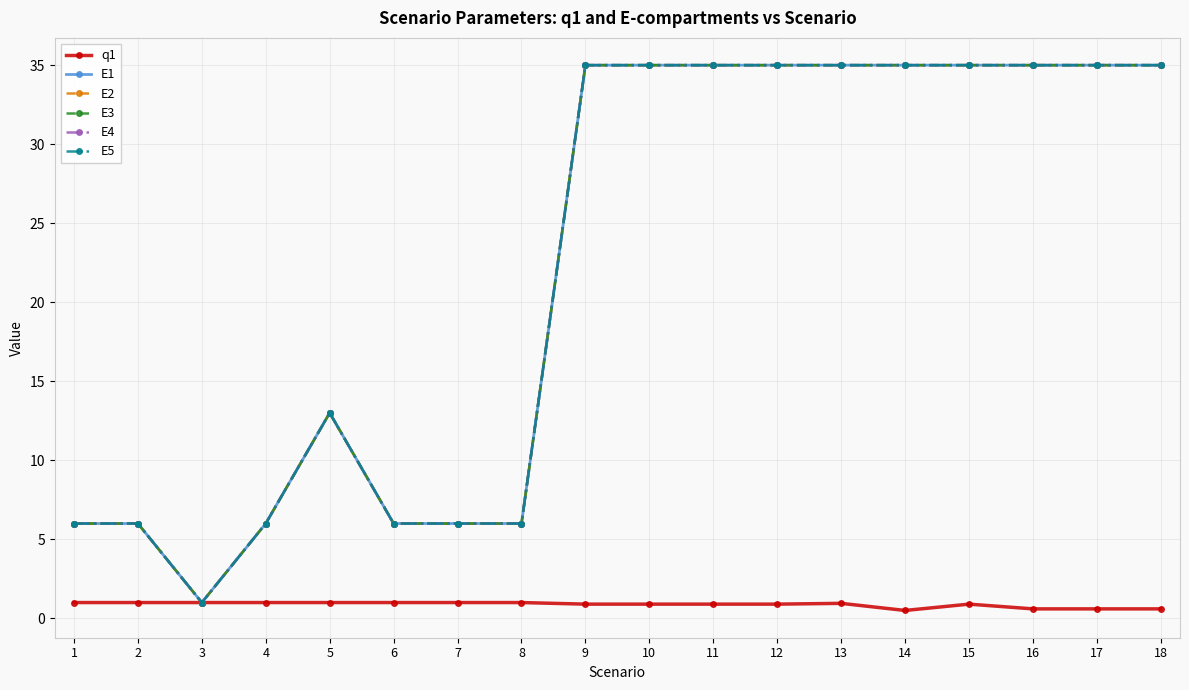

What is the spread (max minus min) of values at 1?

5.0